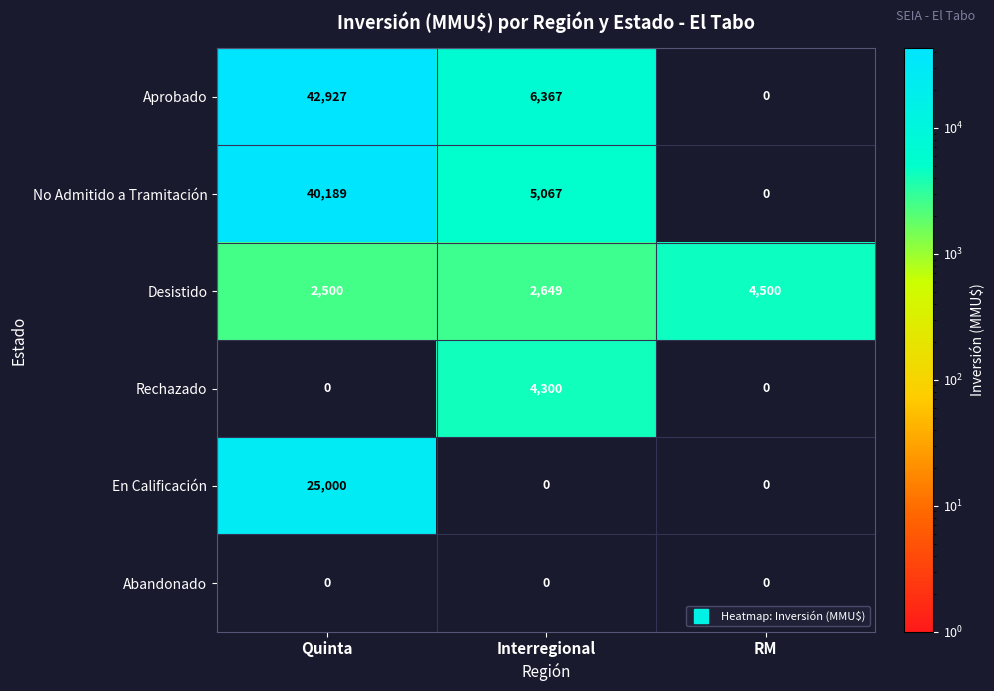

At which category is the sum across all series the highest?

Quinta